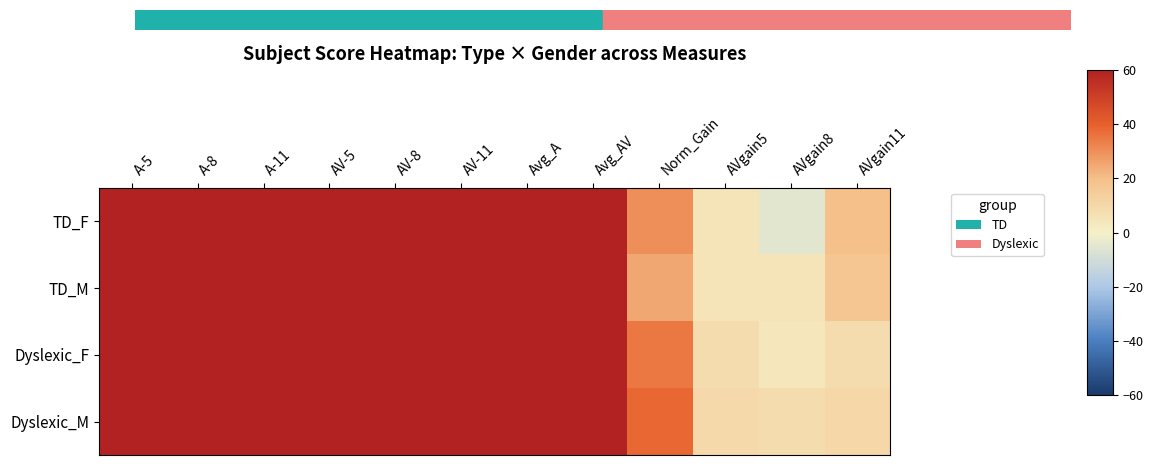

What is the maximum value shown in the chart?

92.0